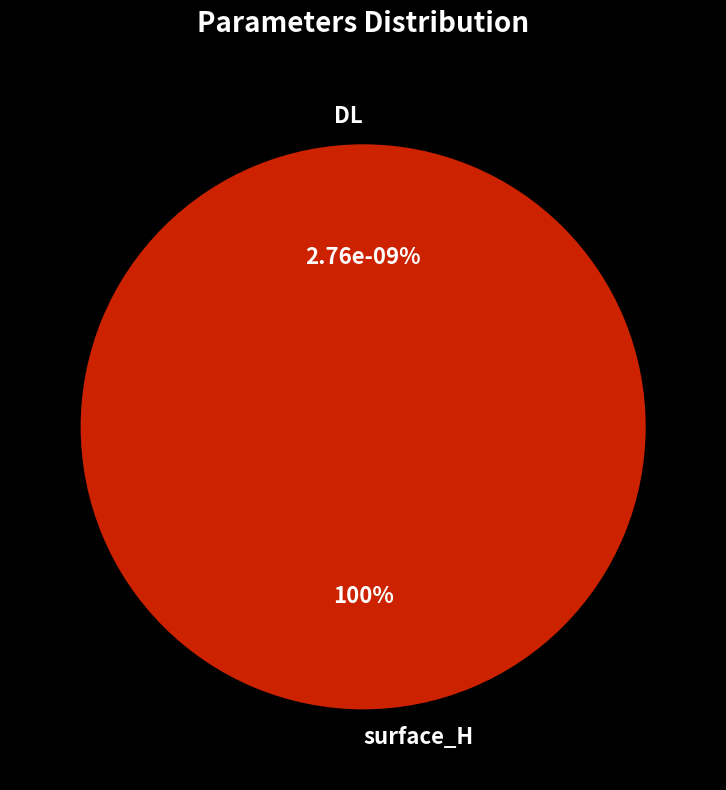

What is the change in value from surface_H to DL?

-7.1